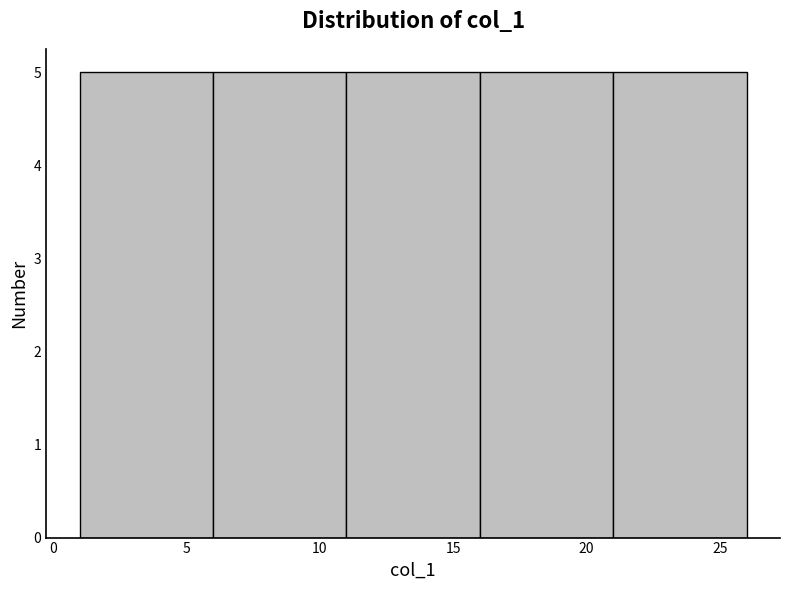

Reading left to right, list every bar in this chart as the range it spans on the x-axis followed by its height. The values are not printed on the chart, so give them approximately, as read against the axis.

1 to 6: 5
6 to 11: 5
11 to 16: 5
16 to 21: 5
21 to 26: 5